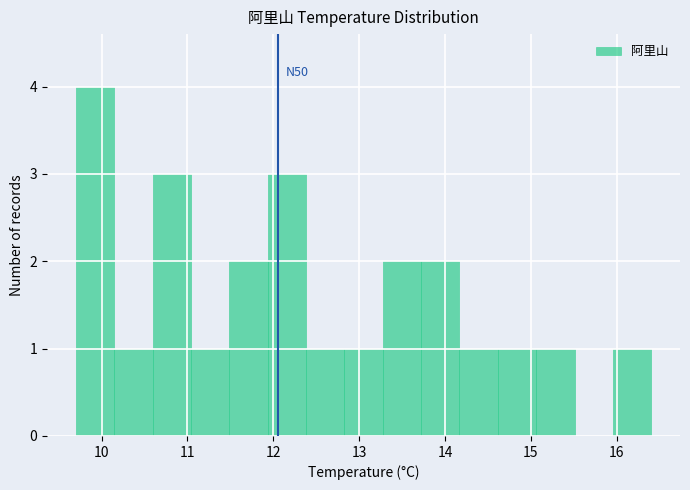

Over which range of the x-axis is the bar tallest?

9.7 to 10.1